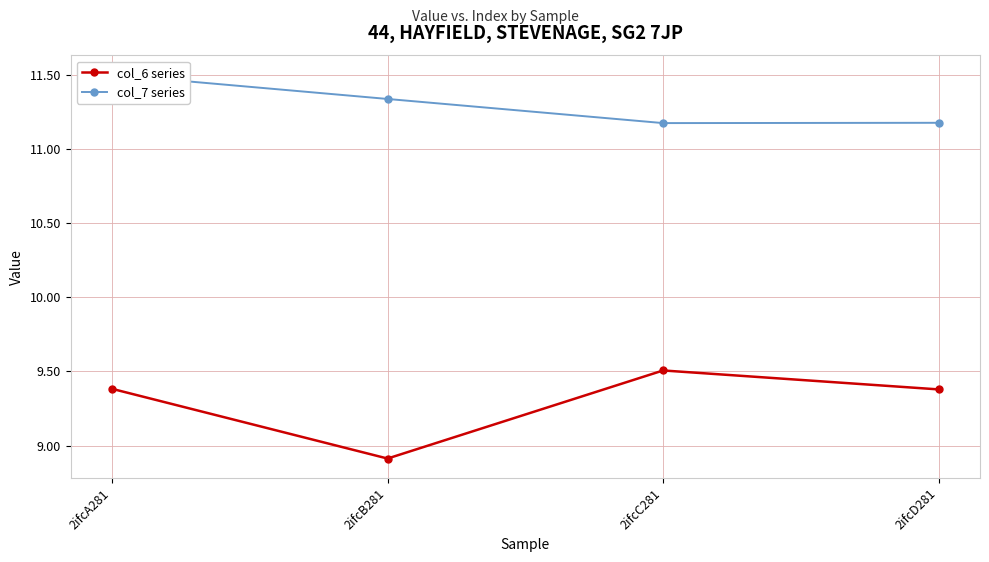

What is the total value across all series at 2ifcA281?

20.9